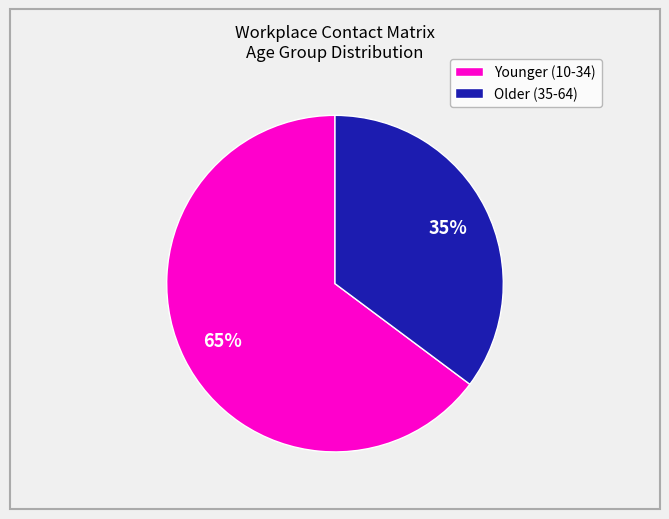

To the nearest percent, what is the average slice percentage?

50%